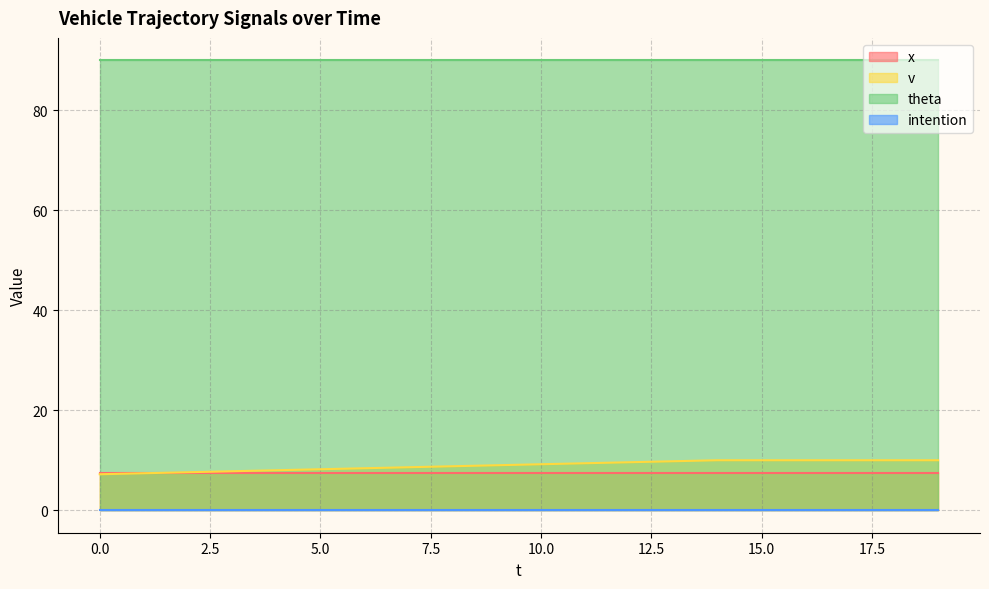

Reading right to left, what are all the values shown in this chart?

x: 7.5	7.5	7.5	7.5	7.5	7.5	7.5	7.5	7.5	7.5	7.5	7.5	7.5	7.5	7.5	7.5	7.5	7.5	7.5	7.5
v: 10.0	10.0	10.0	10.0	10.0	10.0	9.8	9.6	9.4	9.2	9.0	8.8	8.6	8.4	8.2	8.0	7.8	7.6	7.4	7.2
theta: 90.0	90.0	90.0	90.0	90.0	90.0	90.0	90.0	90.0	90.0	90.0	90.0	90.0	90.0	90.0	90.0	90.0	90.0	90.0	90.0
intention: 0.0	0.0	0.0	0.0	0.0	0.0	0.0	0.0	0.0	0.0	0.0	0.0	0.0	0.0	0.0	0.0	0.0	0.0	0.0	0.0